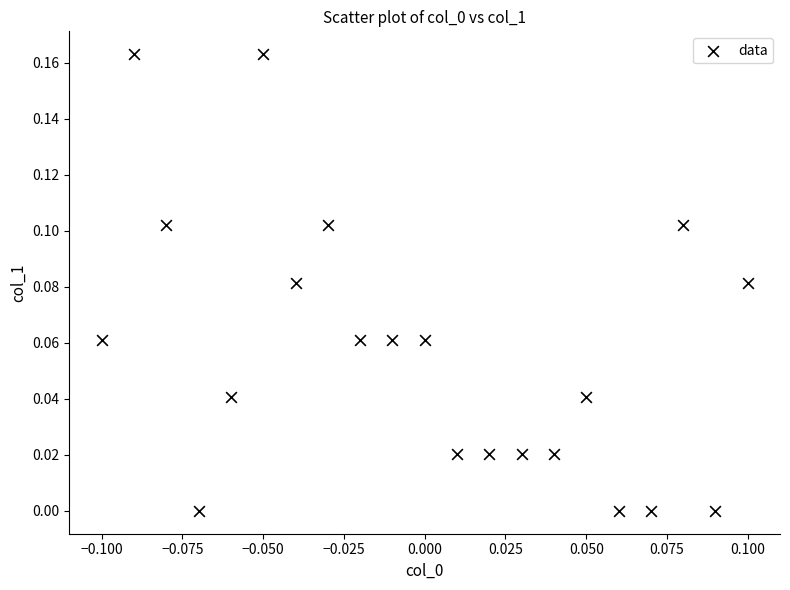

How many data points are displayed?

21